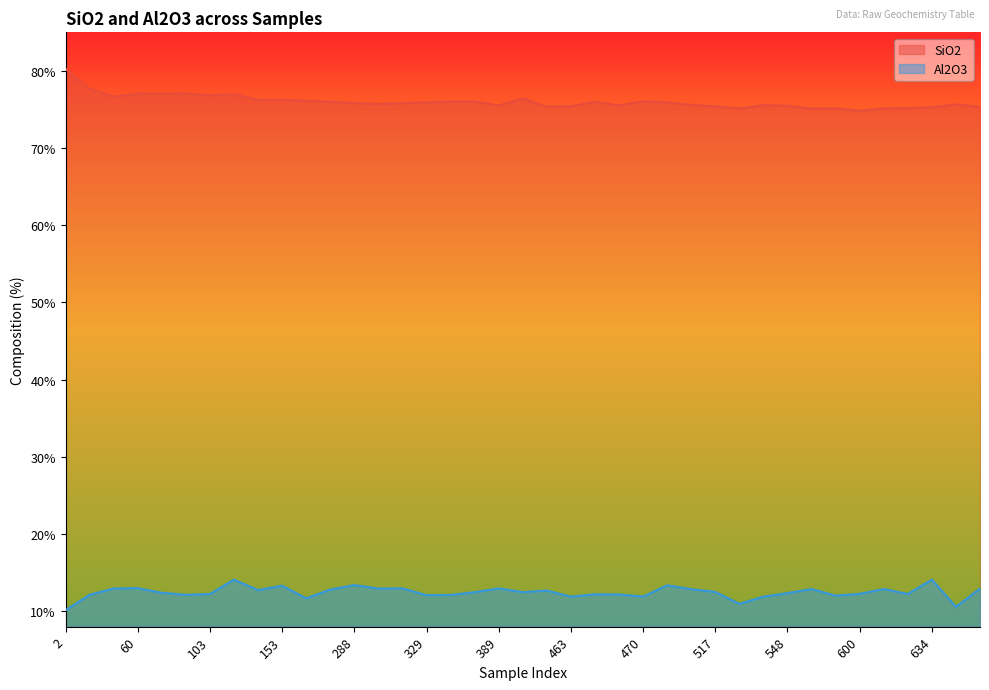

How many data points in SiO2 are above 75?

38